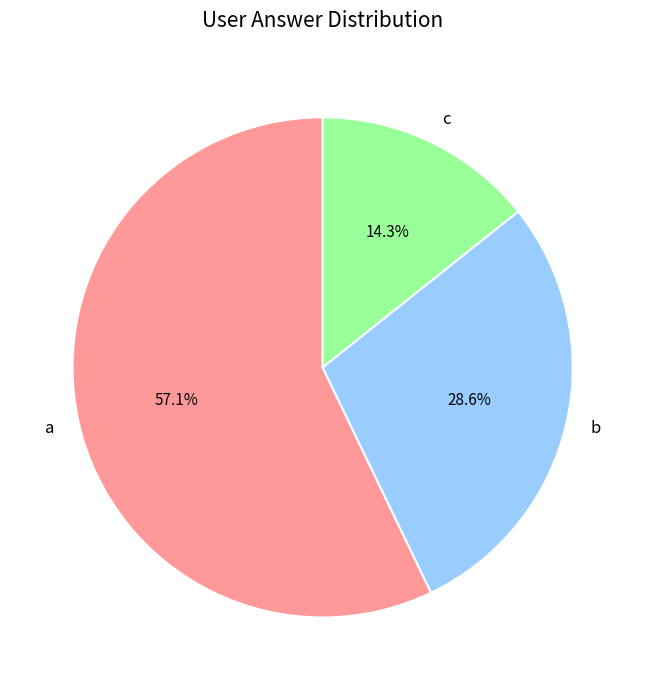

Which slice is the largest?

a